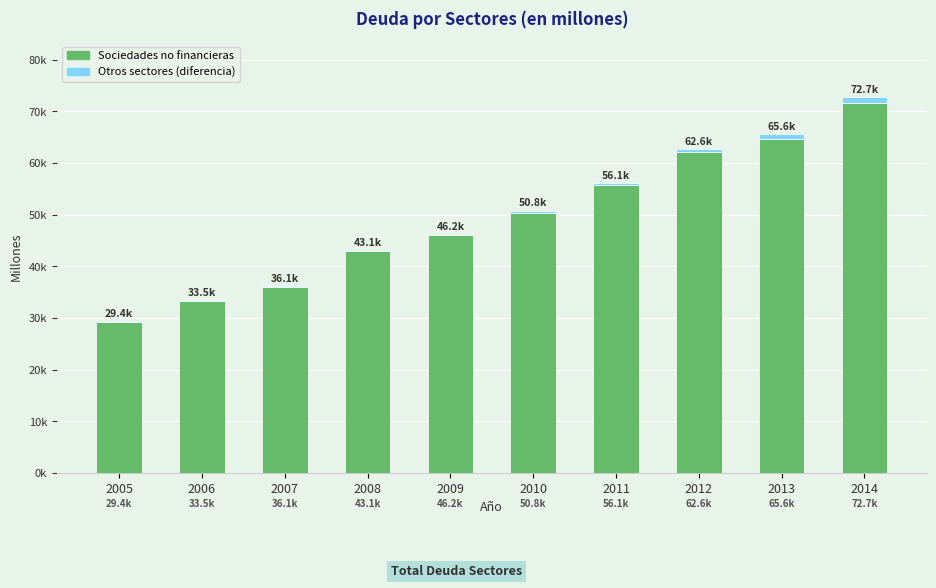

What is the difference between the maximum and second lowest values in the Sociedades no financieras series?

38313